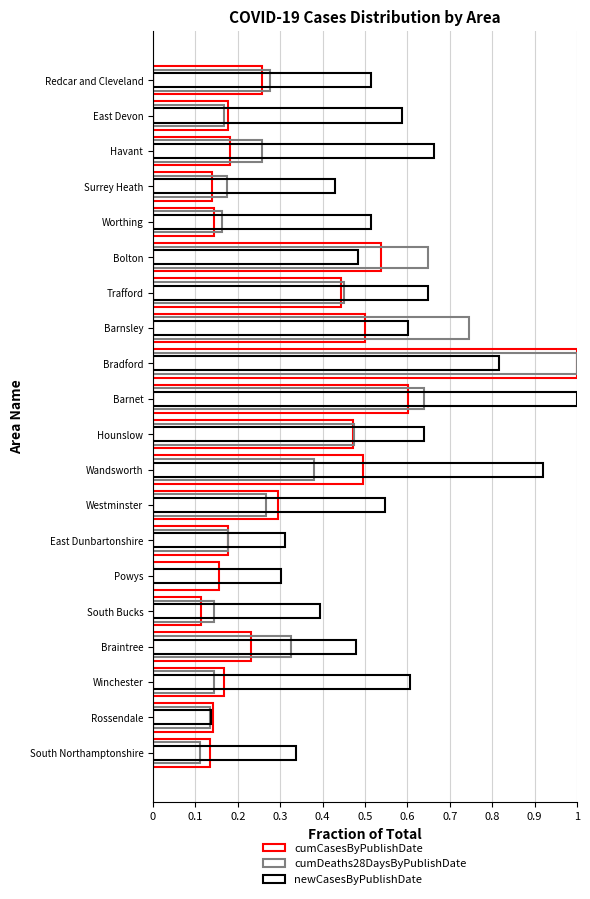

What is the average value of the cumDeaths28DaysByPublishDate series?

0.3